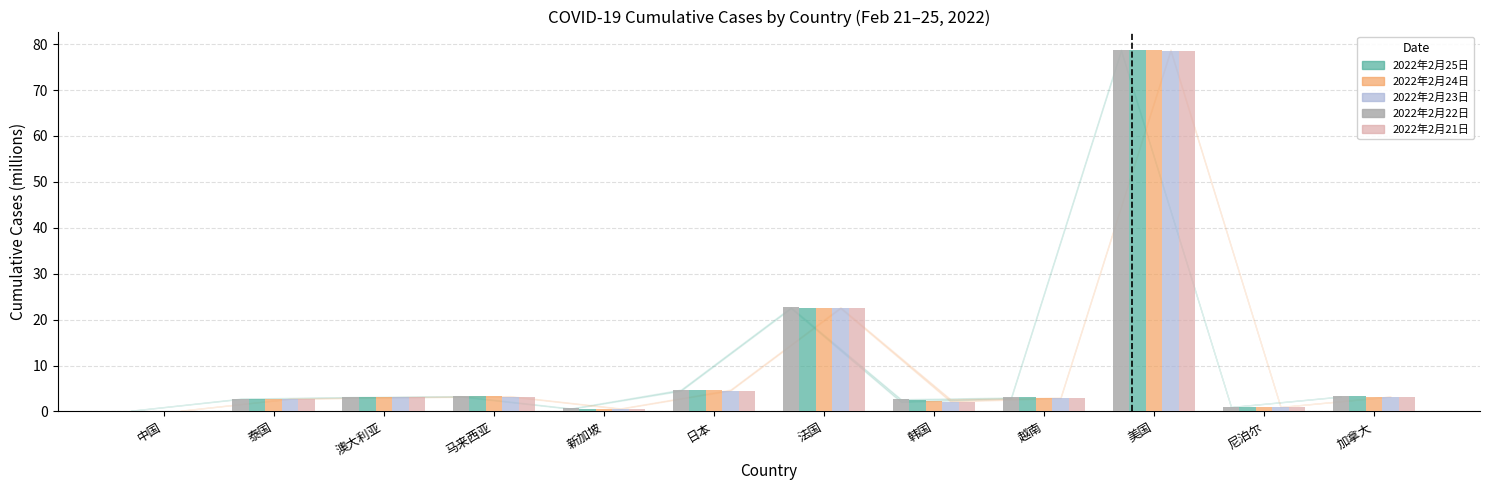

What is the greatest value displayed?

78.8